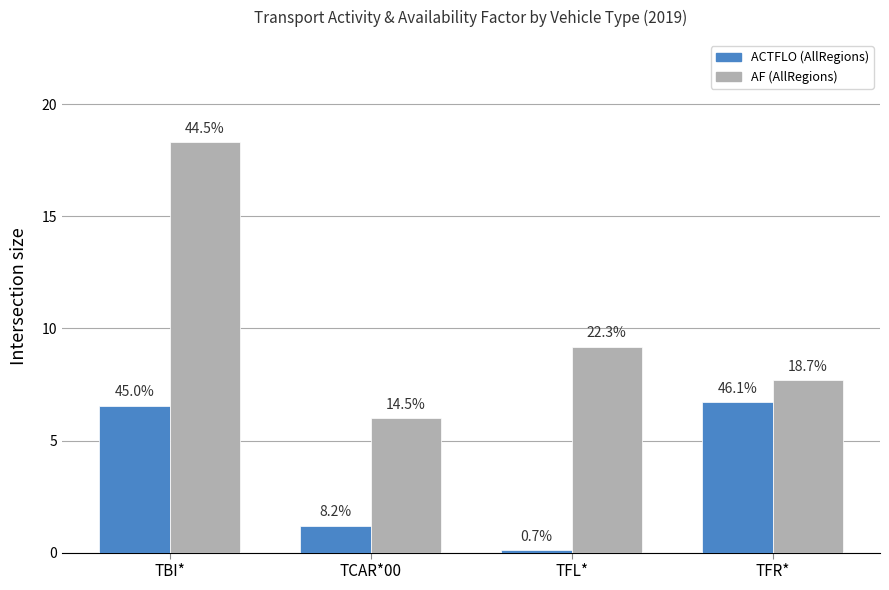

How many bars are there in total?

8